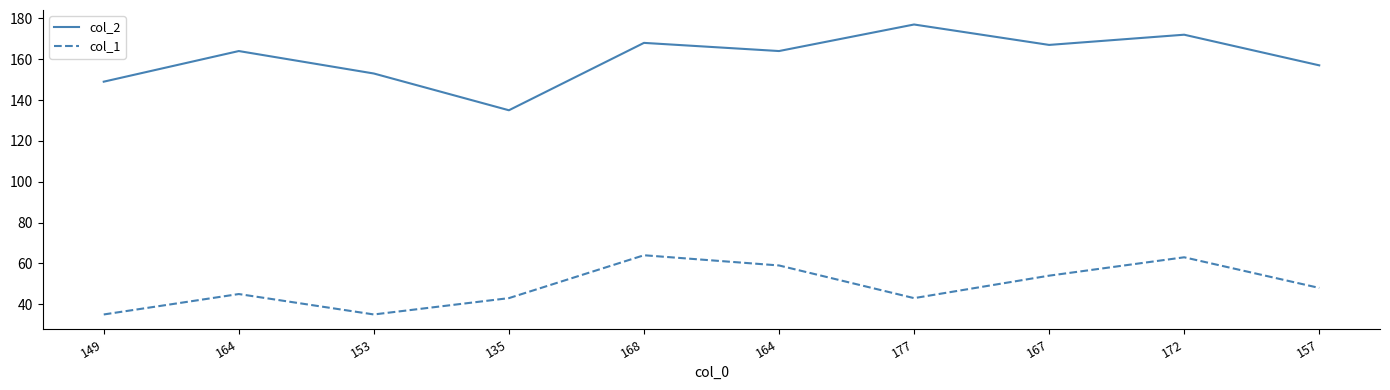

What is the greatest value displayed?

177